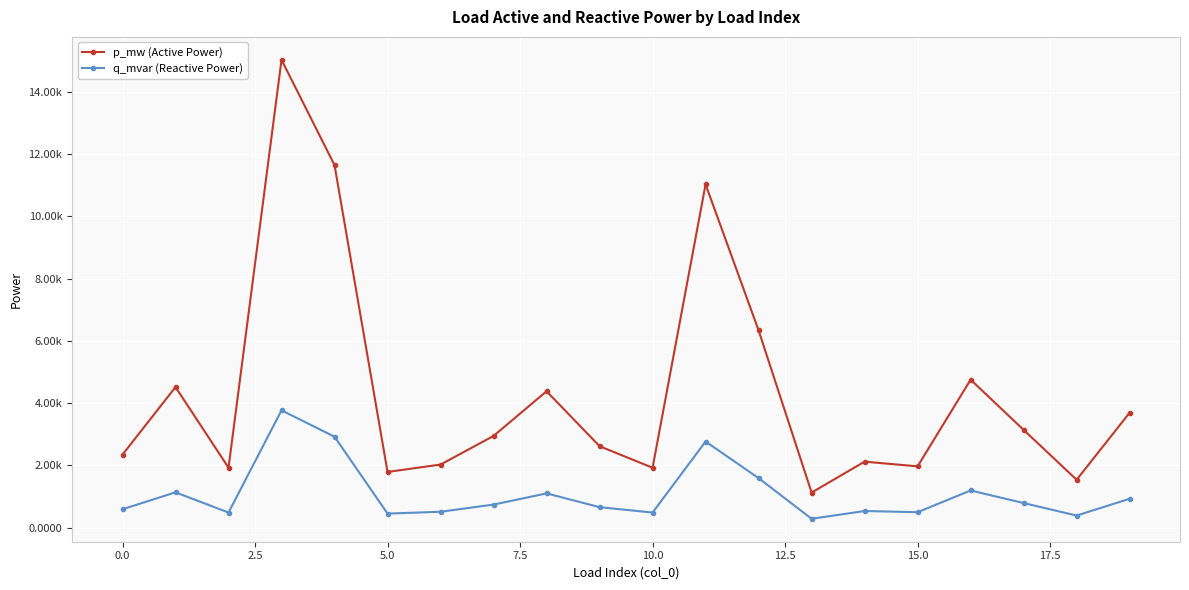

In q_mvar (Reactive Power), how many points are higher than both neighbors (excluding endpoints)?

6